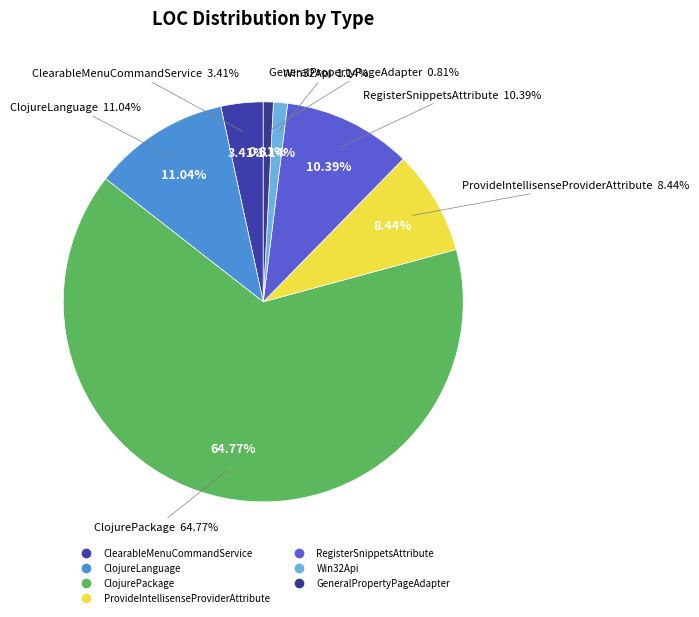

Does ClojurePackage represent more than half of the total?

Yes